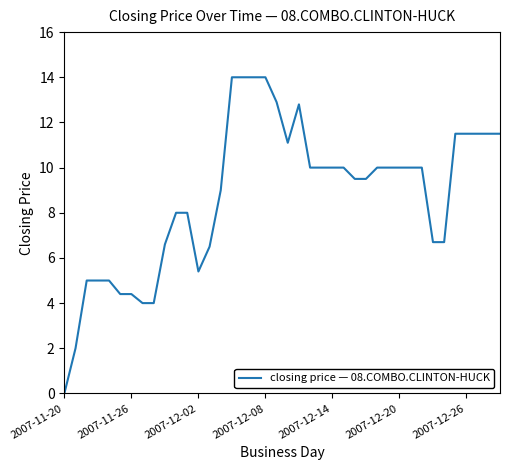

What is the difference between the maximum and minimum values?

14.0